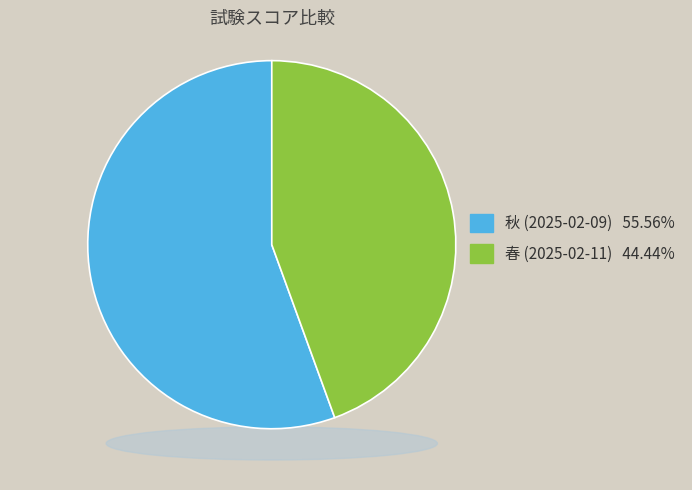

Which slice represents more than half of the pie?

秋 (2025-02-09)